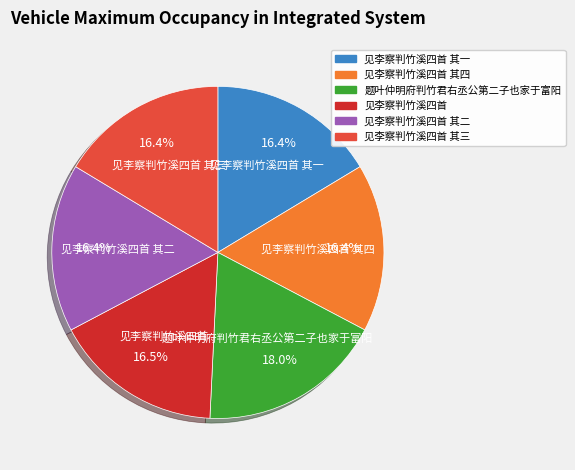

What is the ratio of the value at 见李察判竹溪四首 to the value at 题叶仲明府判竹君右丞公第二子也家于富阳?

0.9